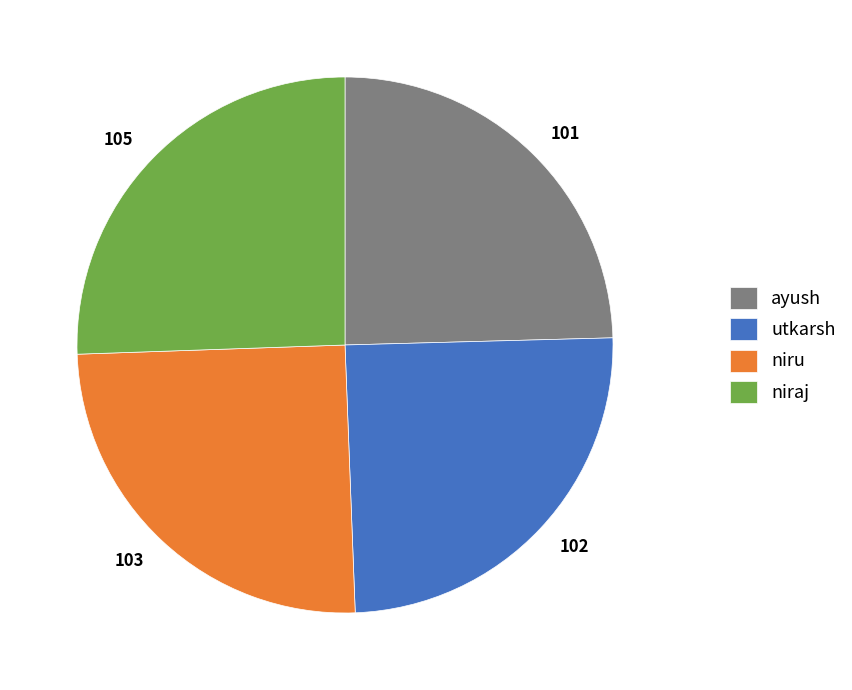

The ayush slice represents 32% of the pie. True or false?

False